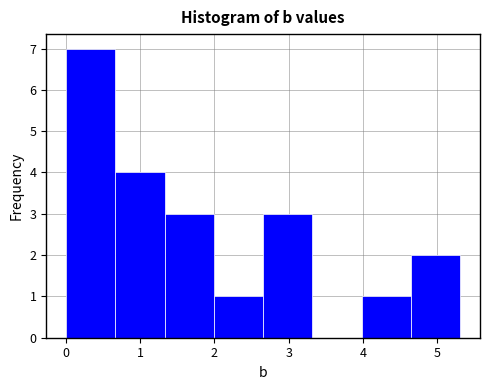

What is the height of the bar covering 0.7 to 1.3 on the x-axis? Neither the bar edges nor the heights are printed on the chart, so give them approximately, as read against the axes.

4